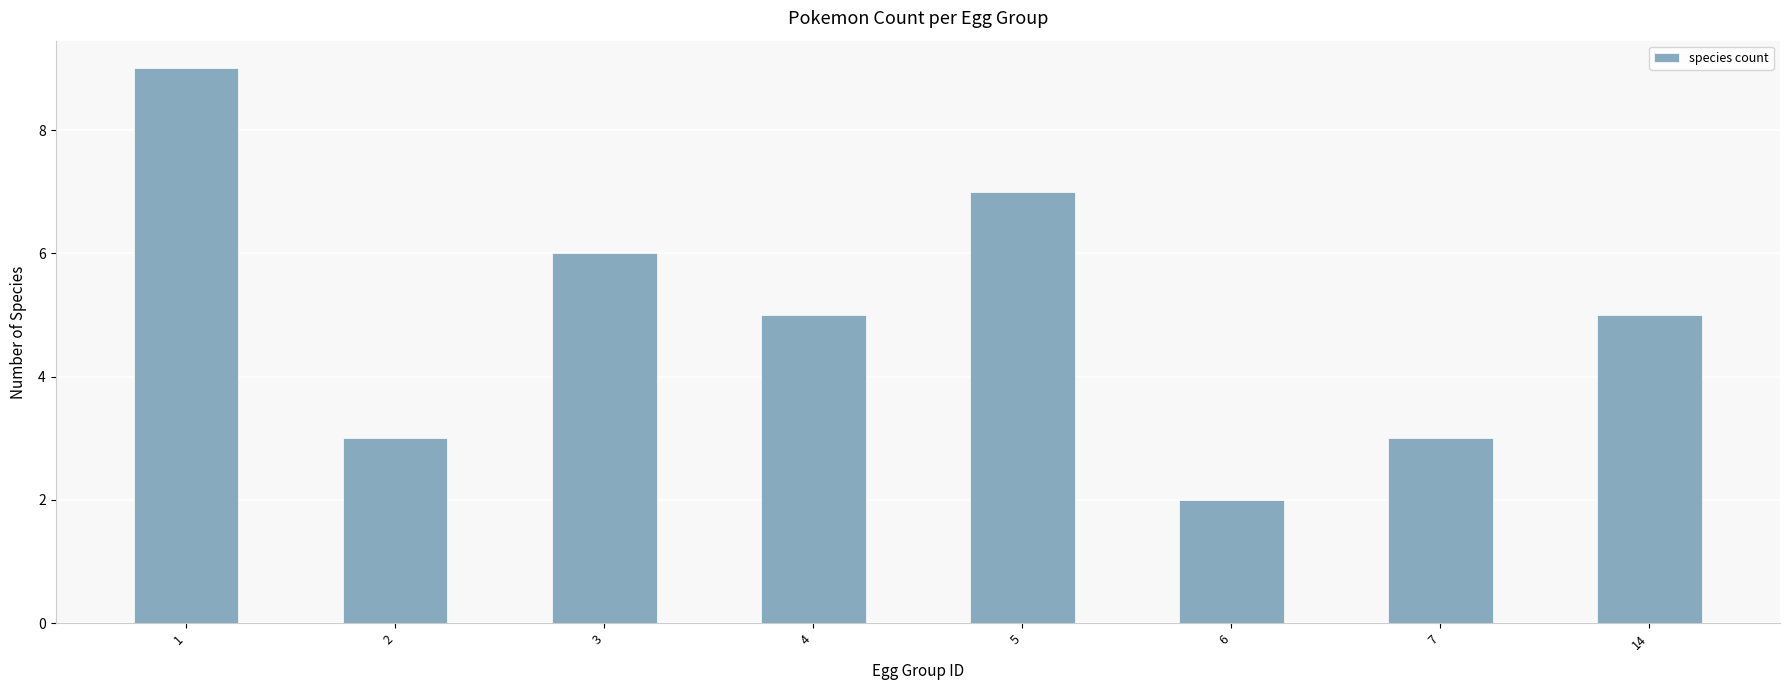

What is the change in value from 1 to 5?

-2